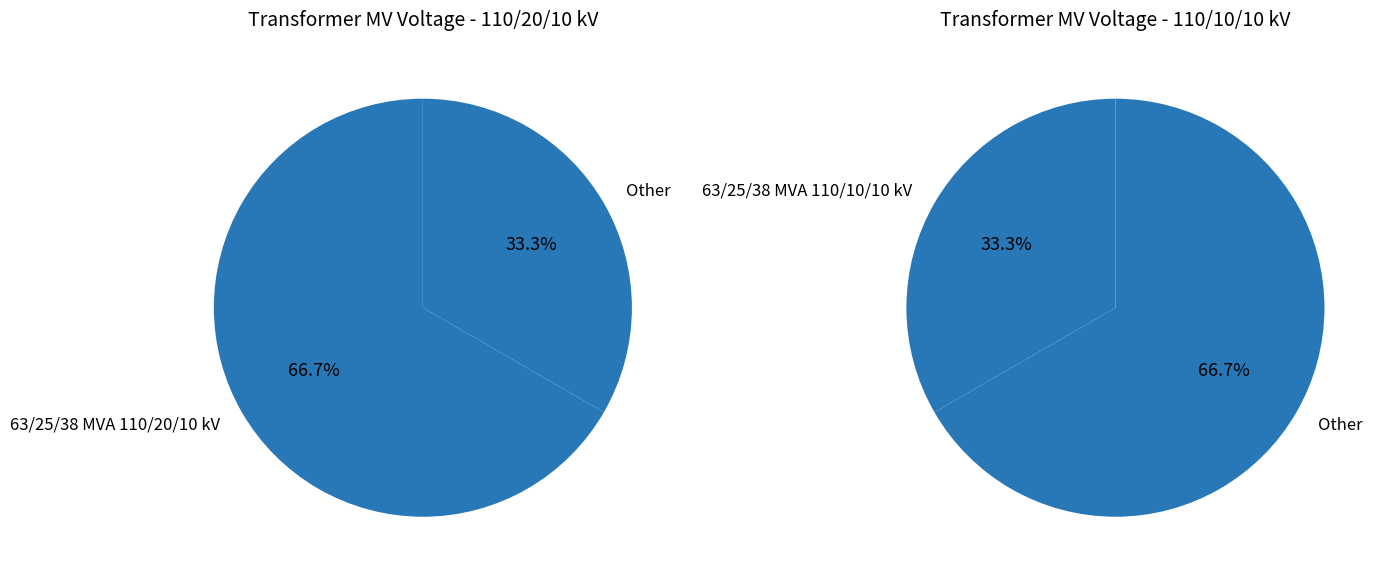

How much of the chart is everything except 63/25/38 MVA 110/10/10 kV?

66.7%